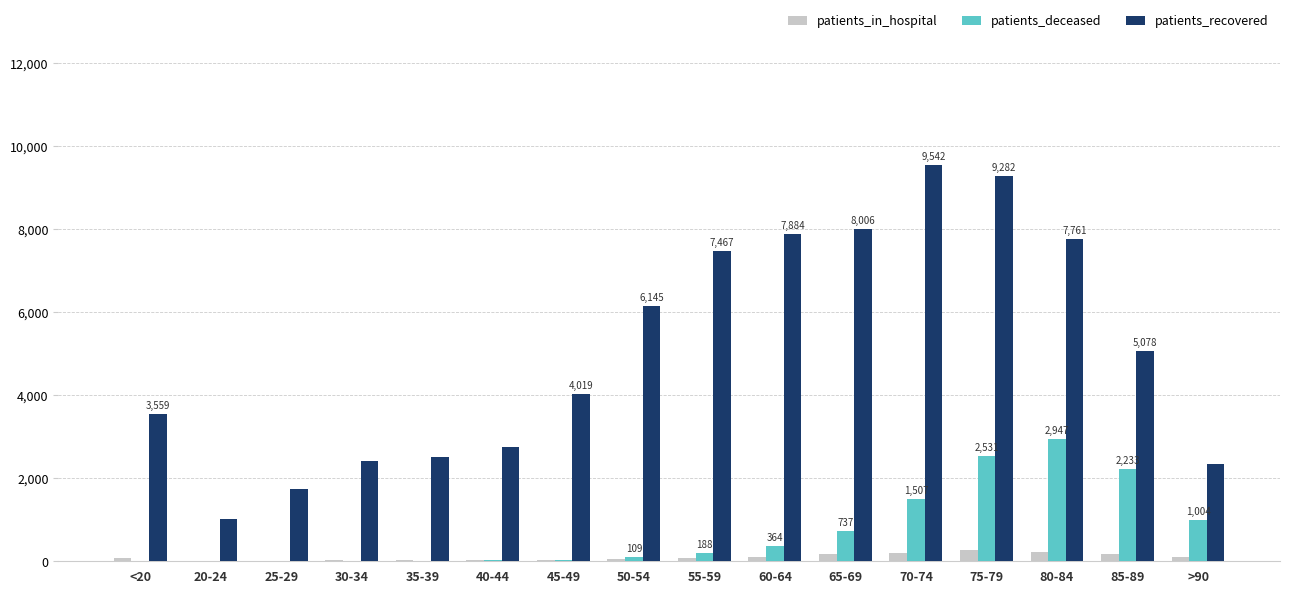

Between 20-24 and 75-79, which series saw the biggest shift?

patients_recovered